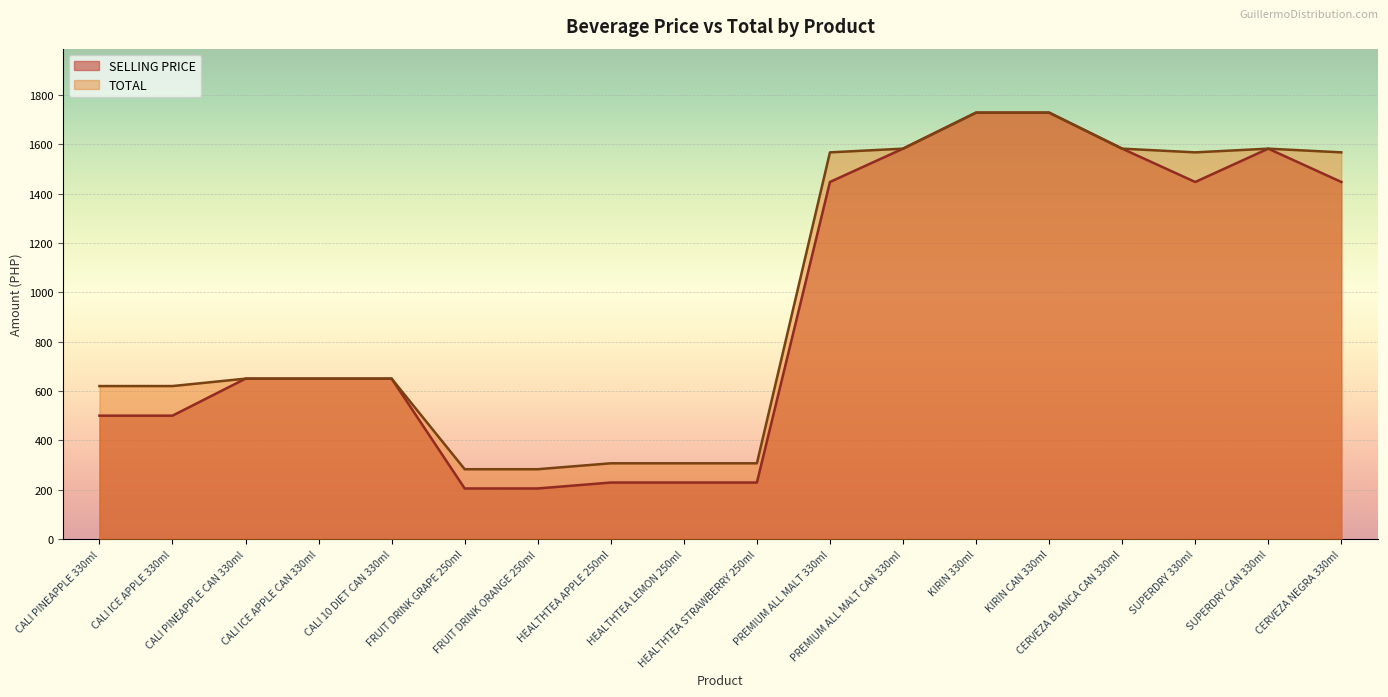

At which label does TOTAL reach its minimum?

FRUIT DRINK GRAPE 250ml